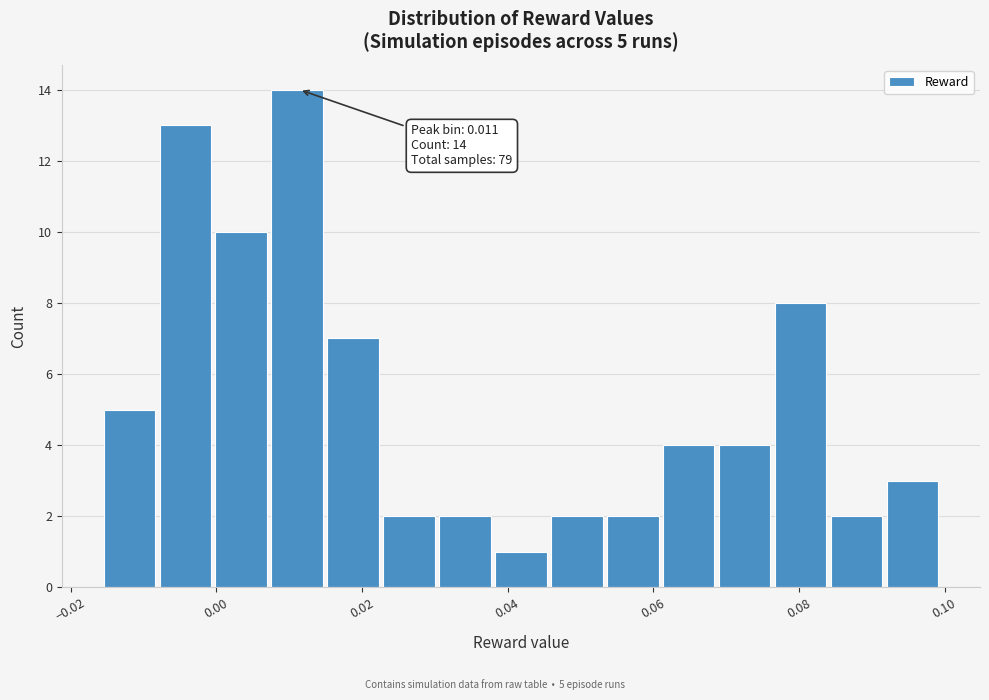

Around what value on the x-axis is the tallest bar? Give the approximate position of its centre, as read against the axis.

0.012